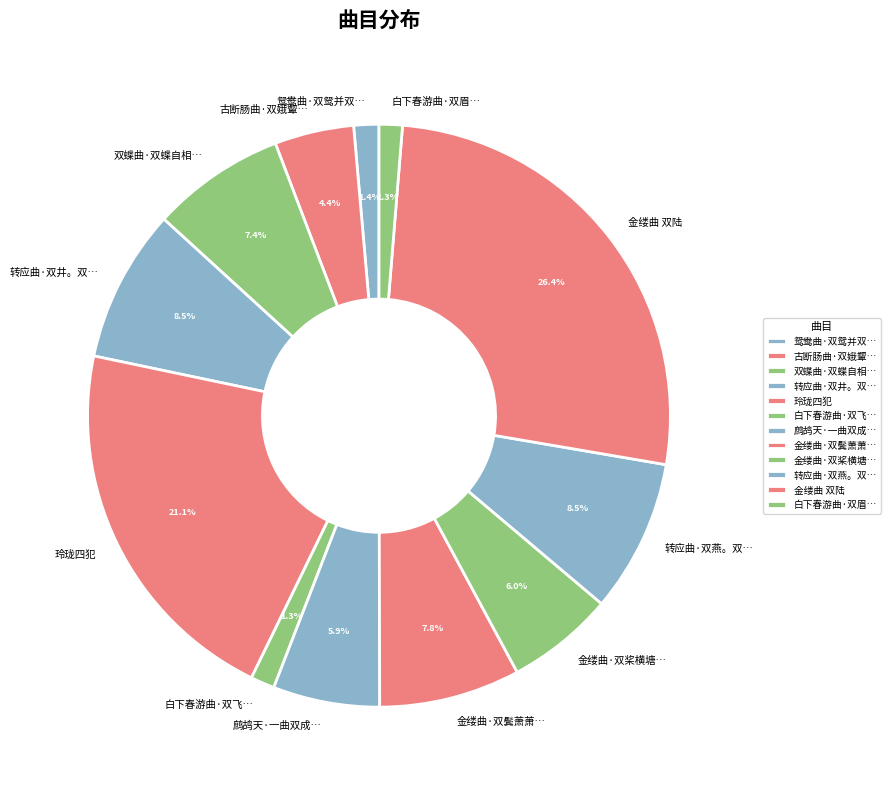

What is the ratio of the value at 金缕曲·双鬓萧萧… to the value at 玲珑四犯?

0.4